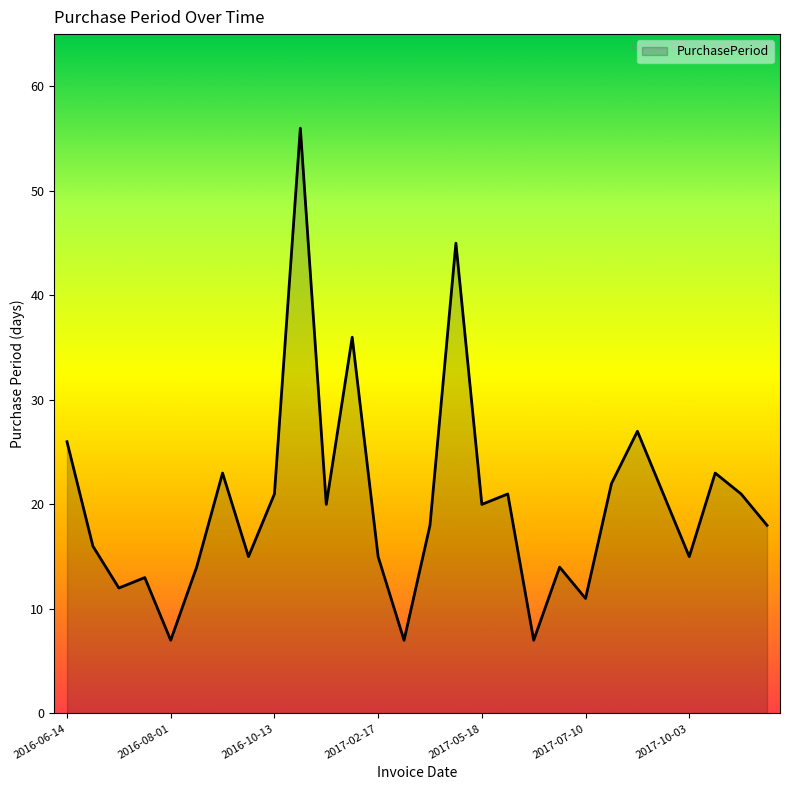

What is the smallest value displayed?

7